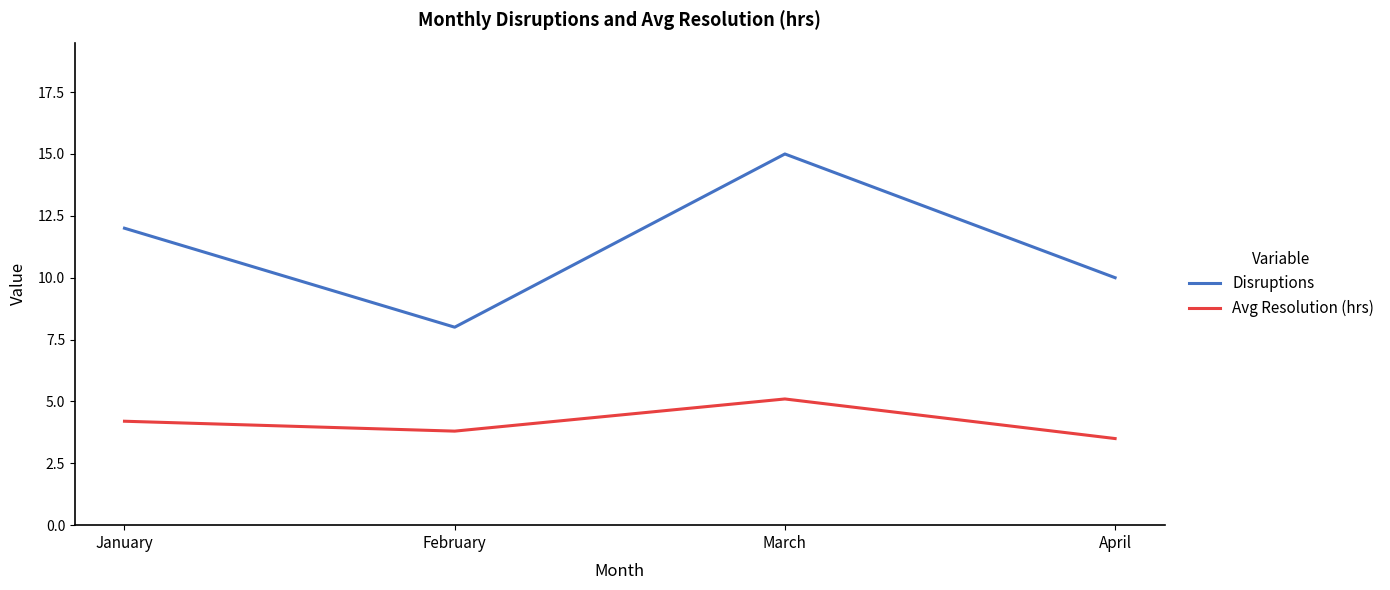

List the series in order of their overall mean, highest first.

Disruptions, Avg Resolution (hrs)